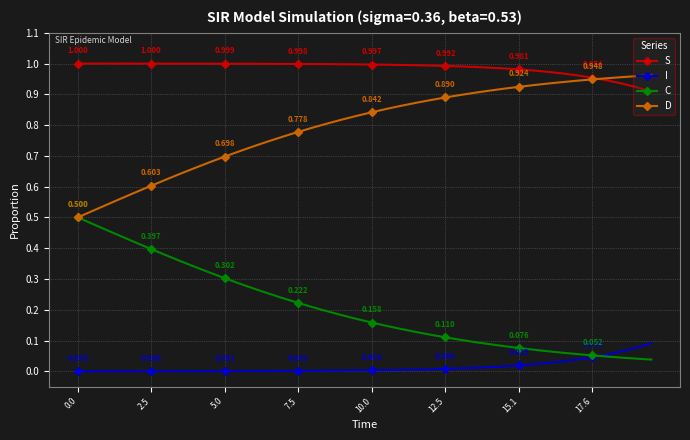

List the series in order of their overall mean, lowest first.

I, C, D, S